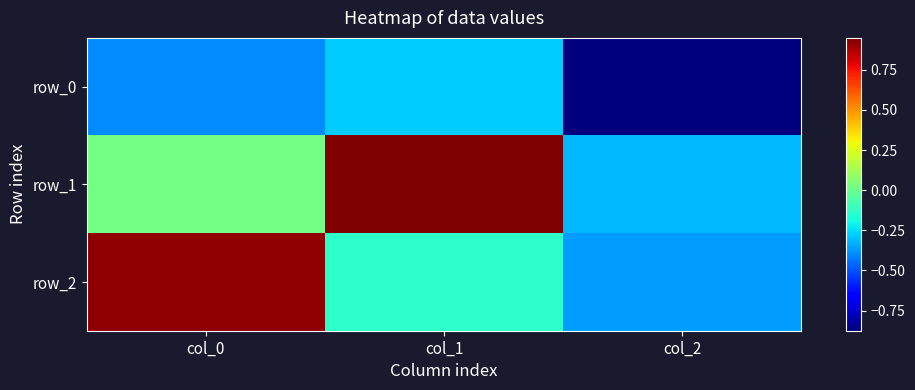

What is the minimum value for row_2?

-0.4